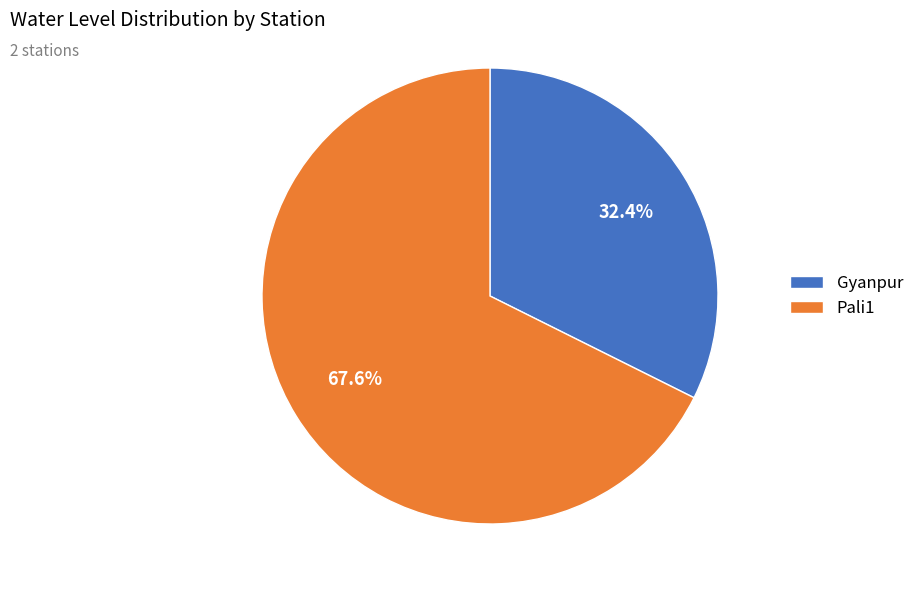

Count the number of slices in the pie.

2